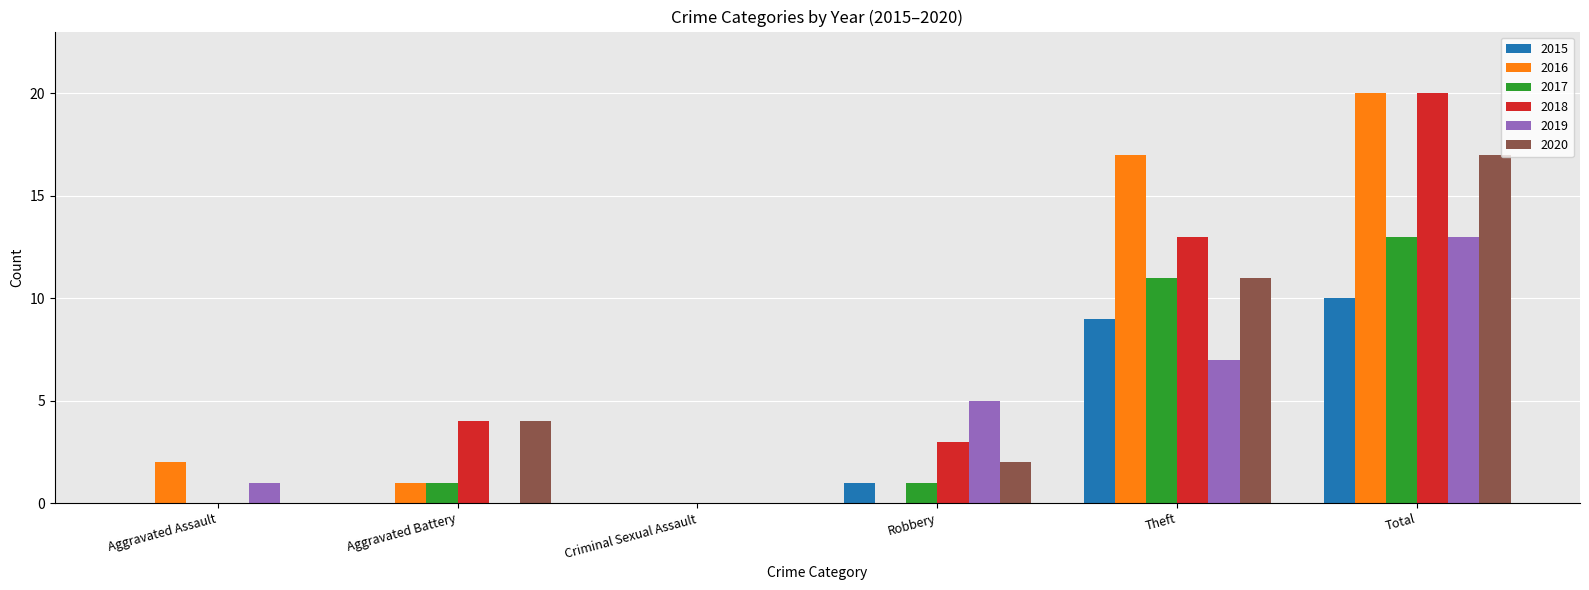

What is the sum of all 2015 values?

20